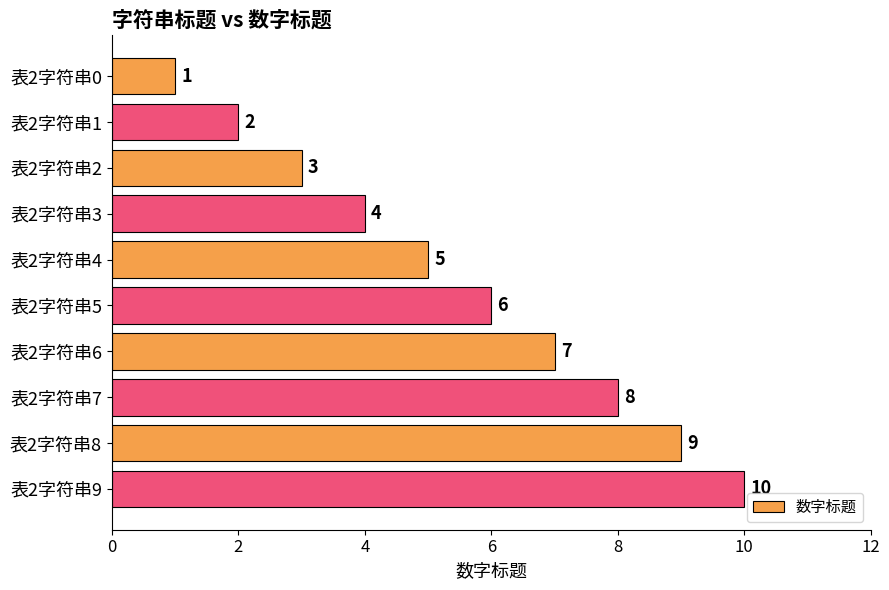

What is the minimum value shown in the chart?

1